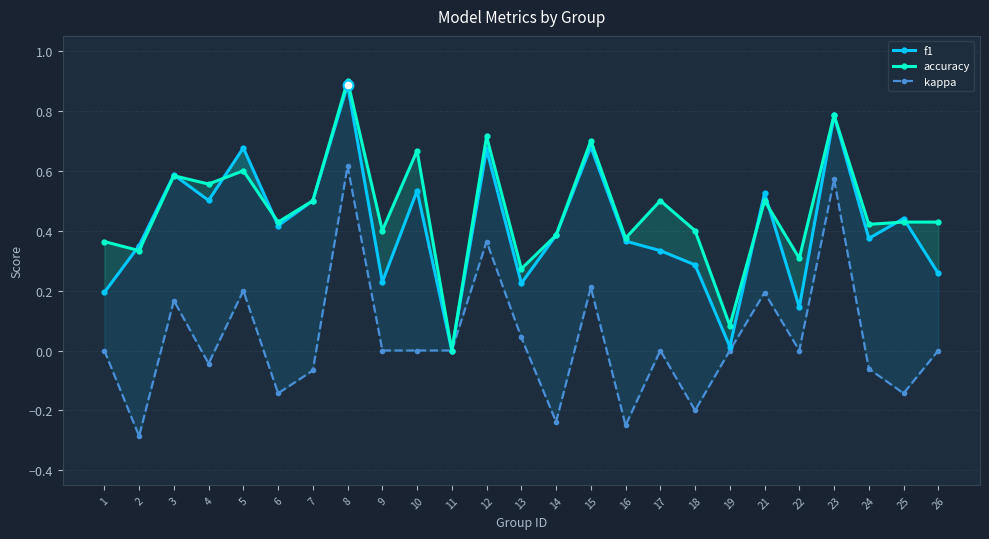

What is the total value across all series at 4?

1.0